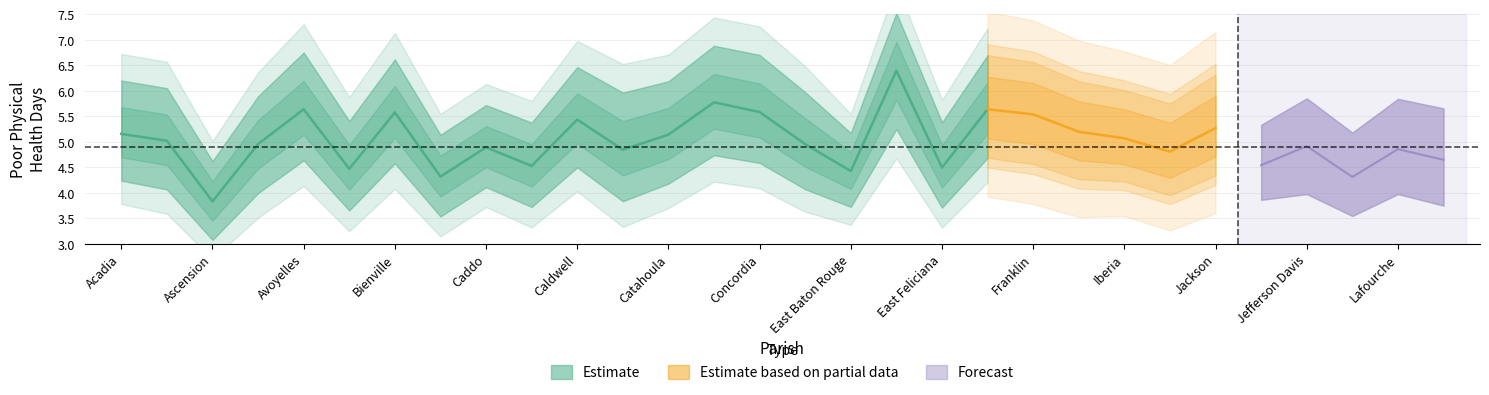

Does the chart display data point markers on the line(s)?

No